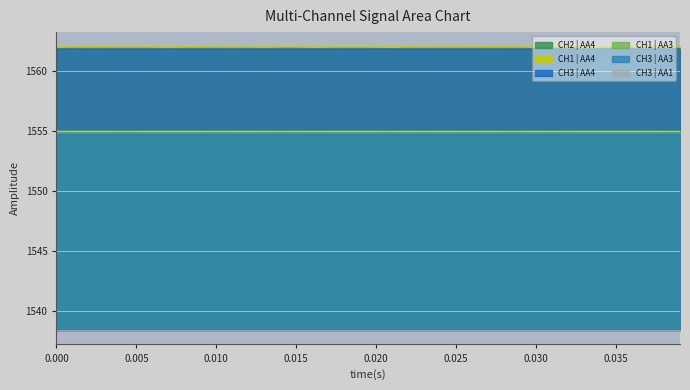

Reading left to right, extract all data points from this chart.

CH2 | AA4: 1561.9	1561.9	1561.9	1561.9	1561.9	1561.9	1561.9	1561.9	1561.9	1561.9	1561.9	1561.9	1561.9	1561.9	1561.9	1561.9	1561.9	1561.9	1561.9	1561.9	1561.9	1561.9	1561.9	1561.9	1561.9	1561.9	1561.9	1561.9	1561.9	1561.9	1561.9	1561.9	1561.9	1561.9	1561.9	1561.9	1561.9	1561.9	1561.9	1561.9
CH1 | AA4: 1562.0	1562.0	1562.0	1562.0	1562.0	1562.0	1562.0	1562.0	1562.0	1562.0	1562.0	1562.0	1562.0	1562.0	1562.0	1562.0	1562.0	1562.0	1562.0	1562.0	1562.0	1562.0	1562.0	1562.0	1562.0	1562.0	1562.0	1562.0	1562.0	1562.0	1562.0	1562.0	1562.0	1562.0	1562.0	1562.0	1562.0	1562.0	1562.0	1562.0
CH3 | AA4: 1561.9	1561.9	1561.9	1561.9	1561.9	1561.9	1561.9	1561.9	1561.9	1561.9	1561.9	1561.9	1561.9	1561.9	1561.9	1561.9	1561.9	1561.9	1561.9	1561.9	1561.9	1561.9	1561.9	1561.9	1561.9	1561.9	1561.9	1561.9	1561.9	1561.9	1561.9	1561.9	1561.9	1561.9	1561.9	1561.9	1561.9	1561.9	1561.9	1561.9
CH1 | AA3: 1555.0	1555.0	1555.0	1555.0	1555.0	1555.0	1555.0	1555.0	1555.0	1555.0	1555.0	1555.0	1555.0	1555.0	1555.0	1555.0	1555.0	1555.0	1555.0	1555.0	1555.0	1555.0	1555.0	1555.0	1555.0	1555.0	1555.0	1555.0	1555.0	1555.0	1555.0	1555.0	1555.0	1555.0	1555.0	1555.0	1555.0	1555.0	1555.0	1555.0
CH3 | AA3: 1554.7	1554.7	1554.7	1554.7	1554.7	1554.7	1554.7	1554.7	1554.7	1554.7	1554.7	1554.7	1554.7	1554.7	1554.7	1554.7	1554.7	1554.7	1554.7	1554.7	1554.7	1554.7	1554.7	1554.7	1554.7	1554.7	1554.7	1554.7	1554.7	1554.7	1554.7	1554.7	1554.7	1554.7	1554.7	1554.7	1554.7	1554.7	1554.7	1554.7
CH3 | AA1: 1538.4	1538.4	1538.4	1538.4	1538.4	1538.4	1538.4	1538.4	1538.4	1538.4	1538.4	1538.4	1538.4	1538.4	1538.4	1538.4	1538.4	1538.4	1538.4	1538.4	1538.4	1538.4	1538.4	1538.4	1538.4	1538.4	1538.4	1538.4	1538.4	1538.4	1538.4	1538.4	1538.4	1538.4	1538.4	1538.4	1538.4	1538.4	1538.4	1538.4